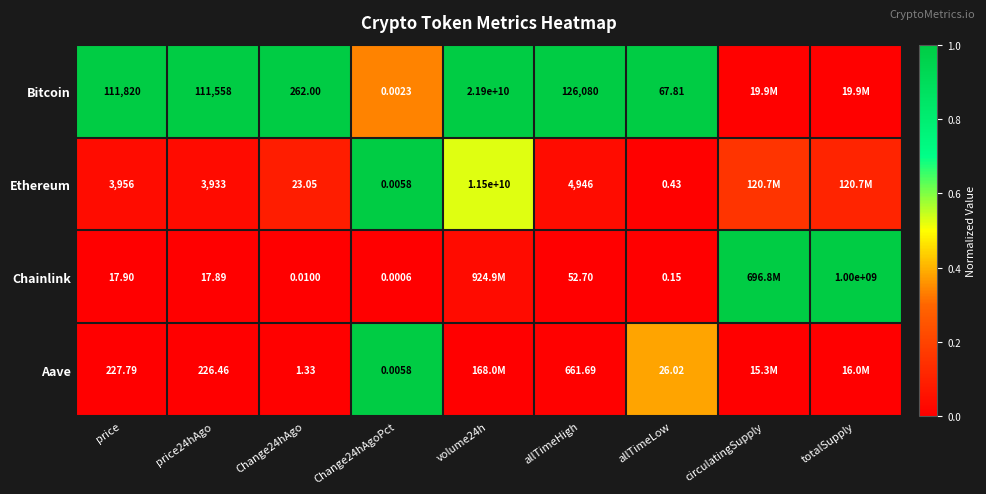

At price24hAgo, list the series in order from smallest to largest.

Chainlink, Aave, Ethereum, Bitcoin